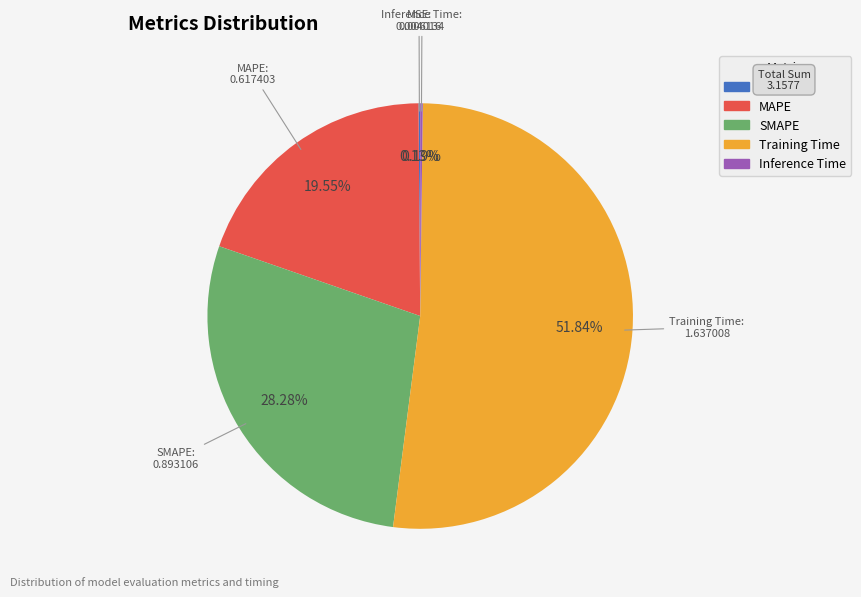

To the nearest percent, what percentage of the pie is MAPE?

20%